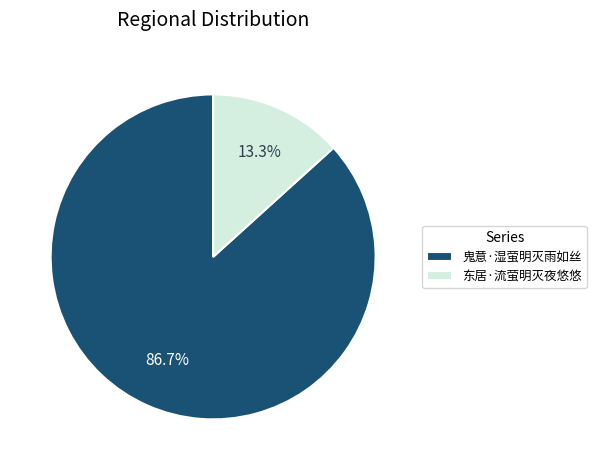

Between 东居·流萤明灭夜悠悠 and 鬼意·湿萤明灭雨如丝, which is larger?

鬼意·湿萤明灭雨如丝